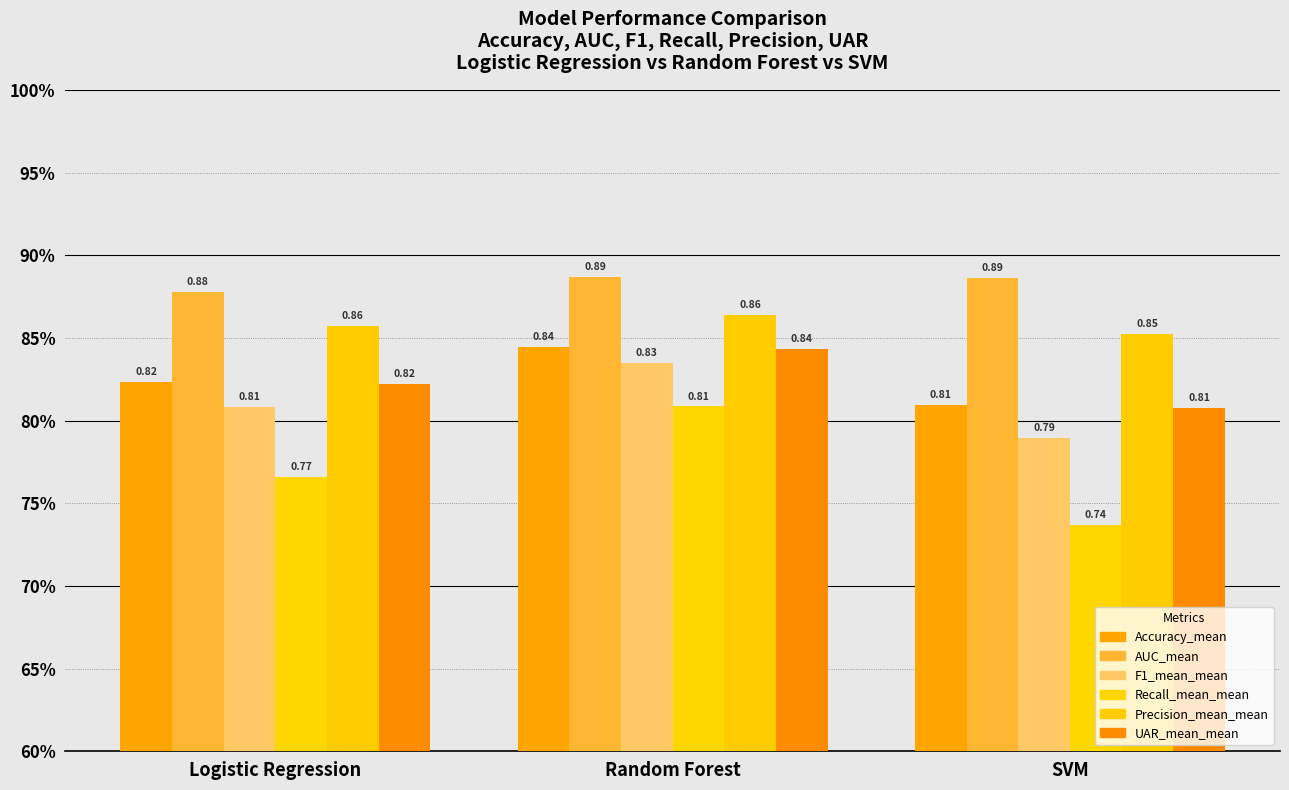

What is the maximum value shown in the chart?

0.9